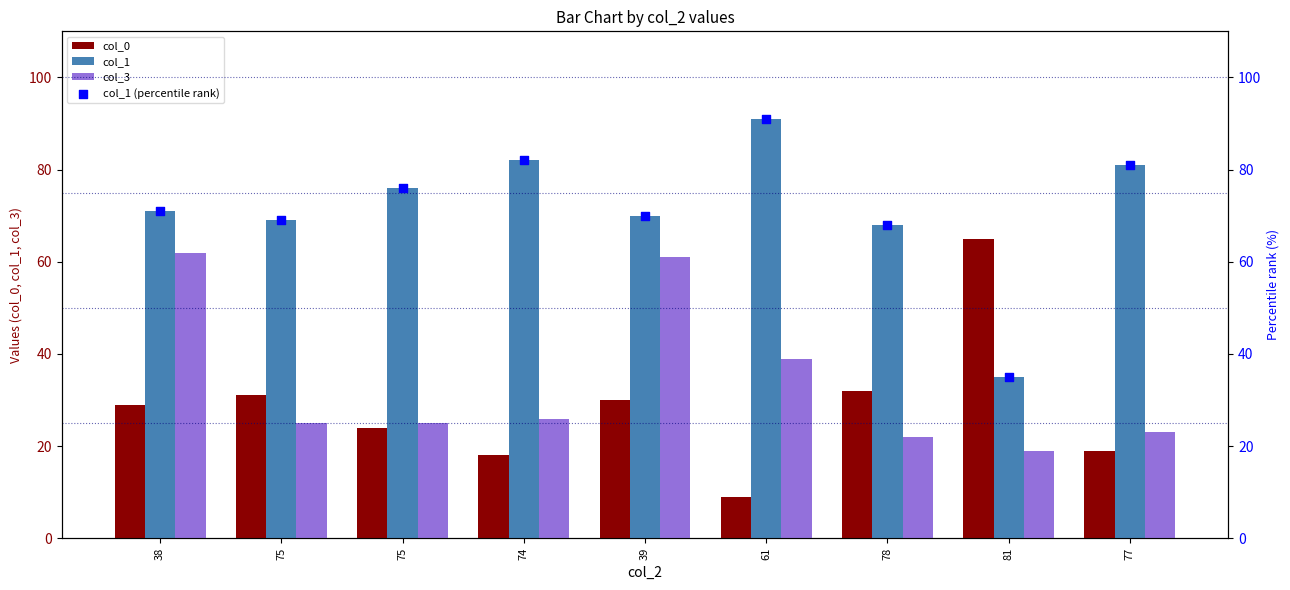

What is the total value across all series at 78?

190